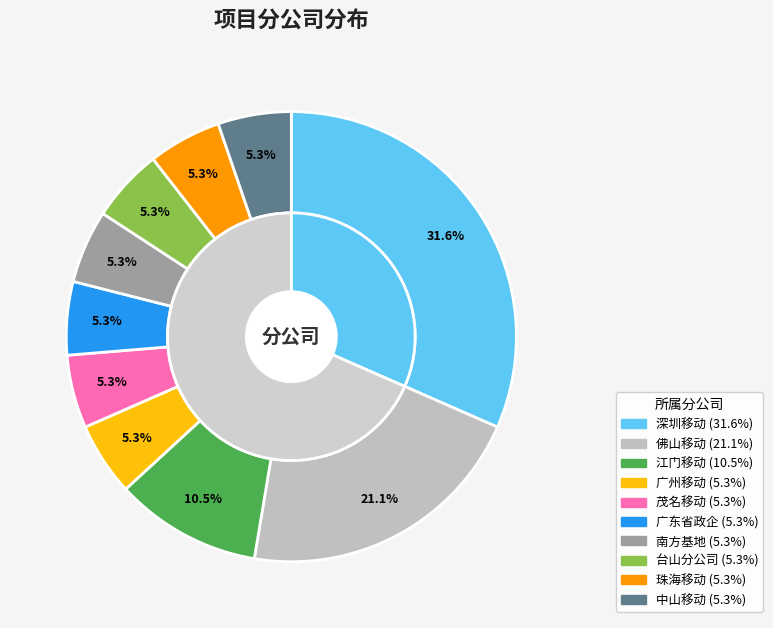

Count the number of slices in the pie.

10